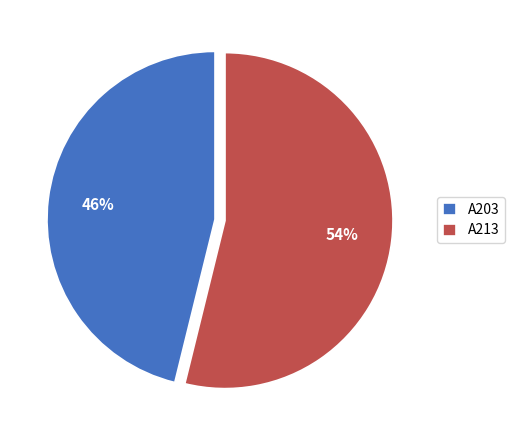

How many segments does this pie chart have?

2